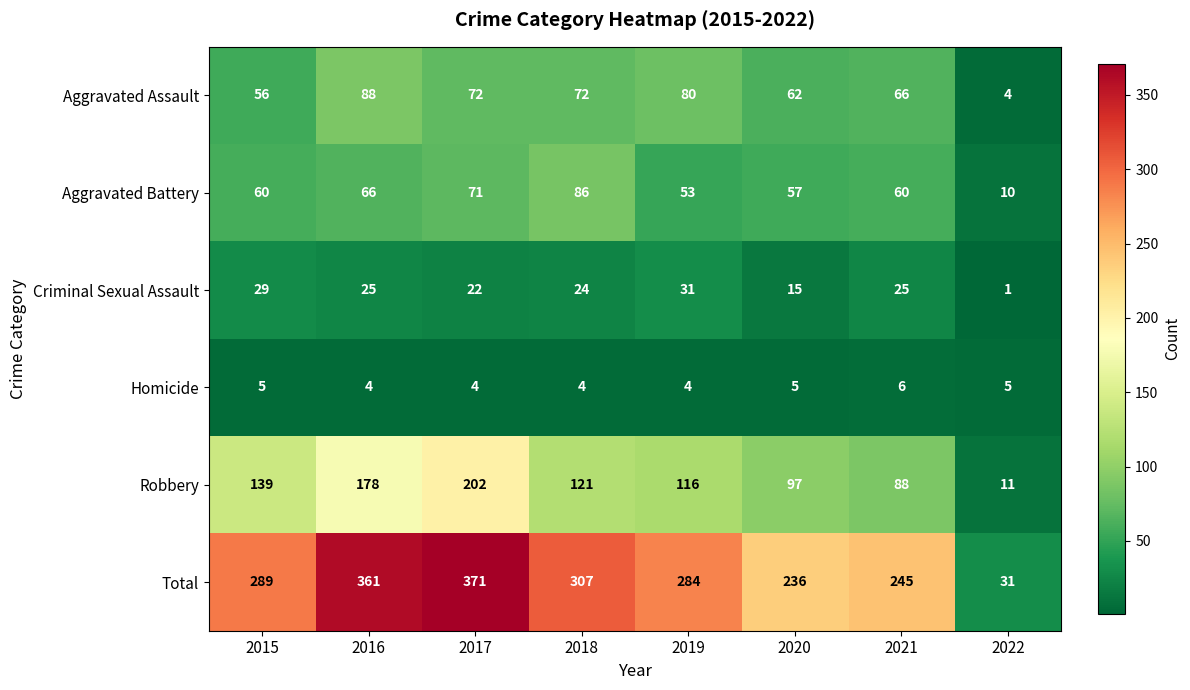

Which series has the largest total across all categories?

Total